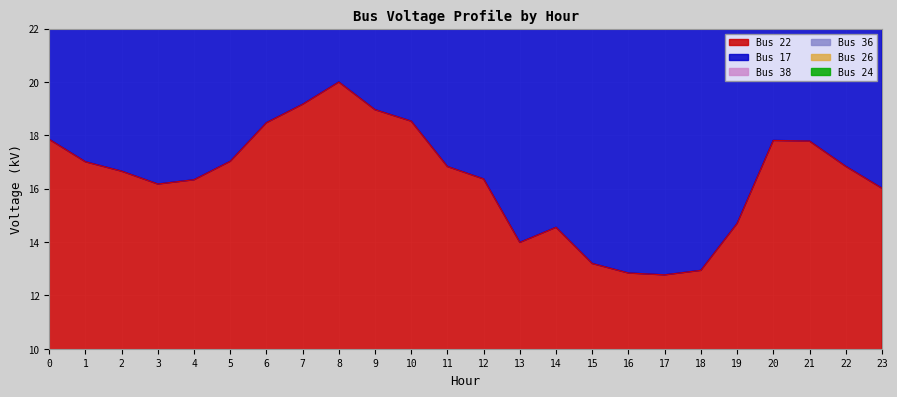

What is the total value across all series at 23?

336.4